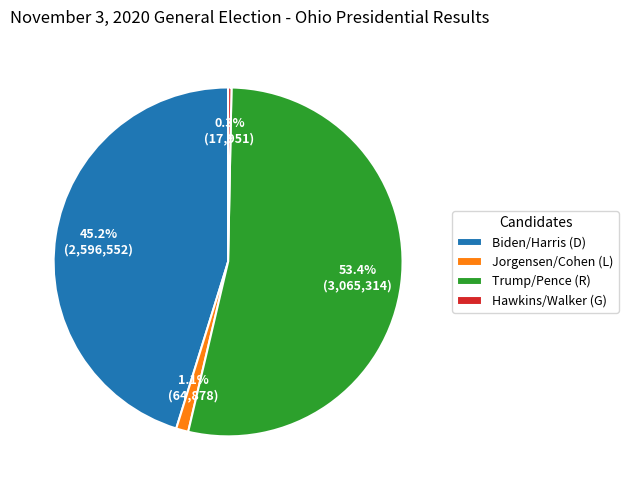

To the nearest percent, what is the average slice percentage?

25%